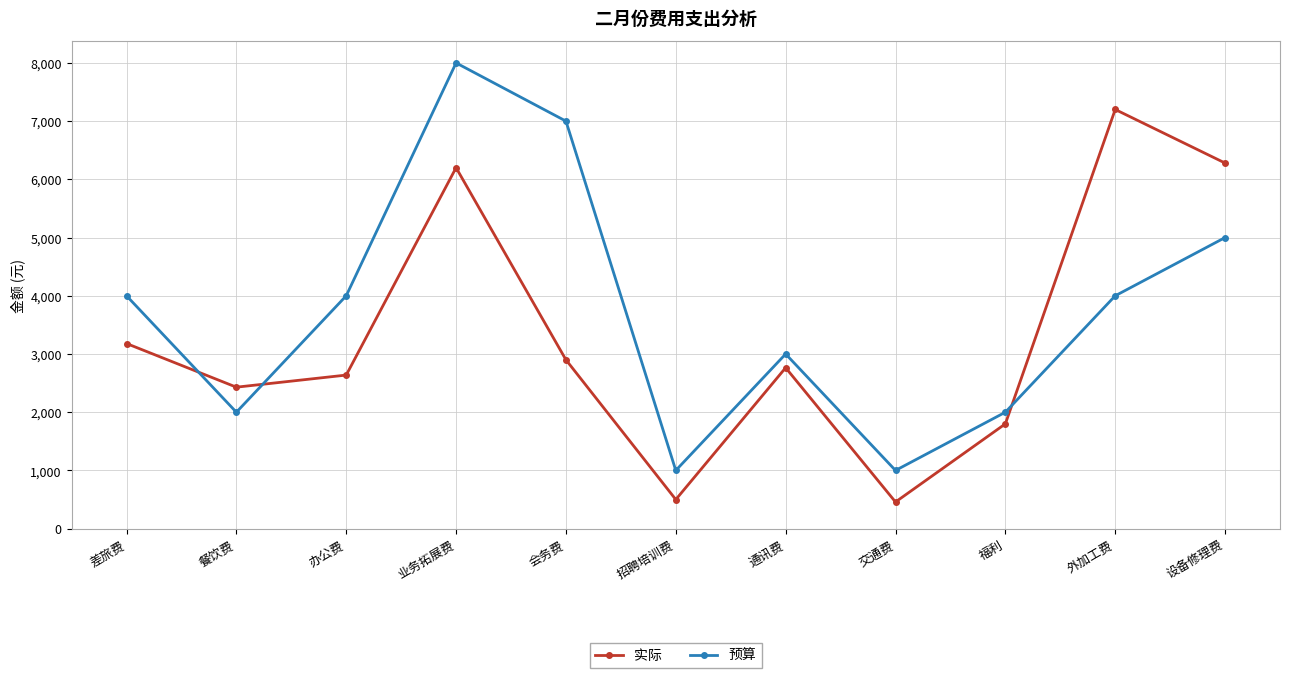

Between which two adjacent categories do 预算 and 实际 first intersect?

差旅费 and 餐饮费